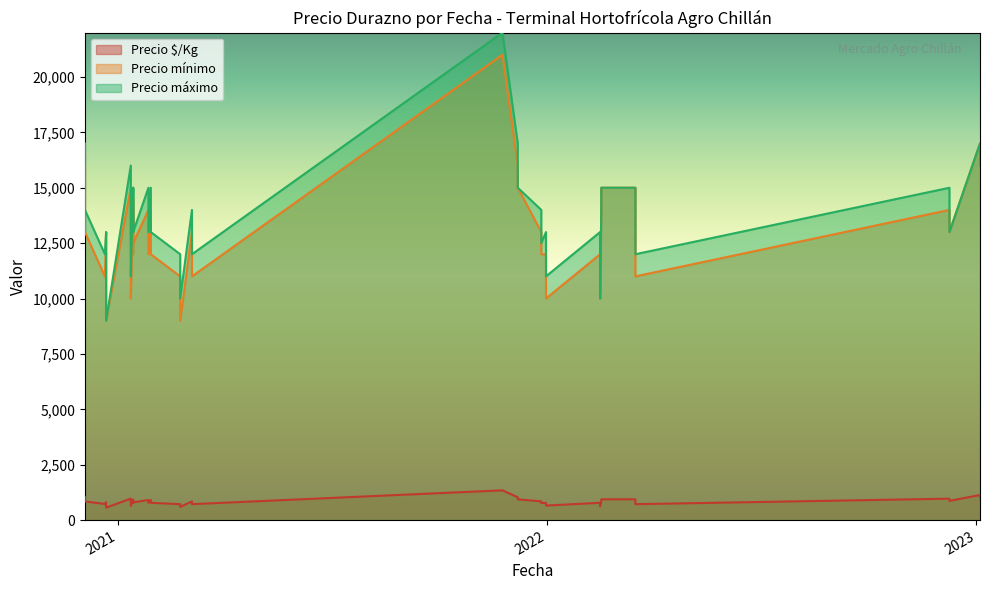

What is the approximate value of Precio mínimo at 2020-12-04?

13000